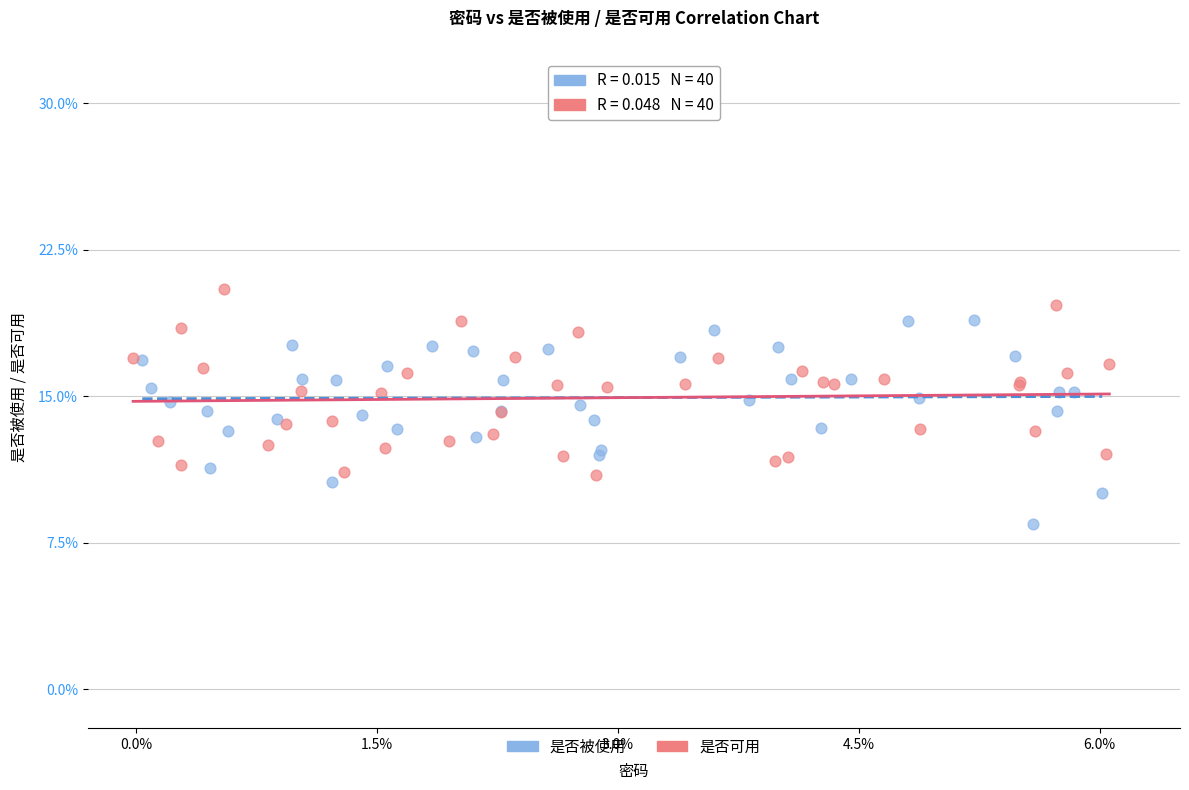

Which series contains the highest Y value?

是否可用